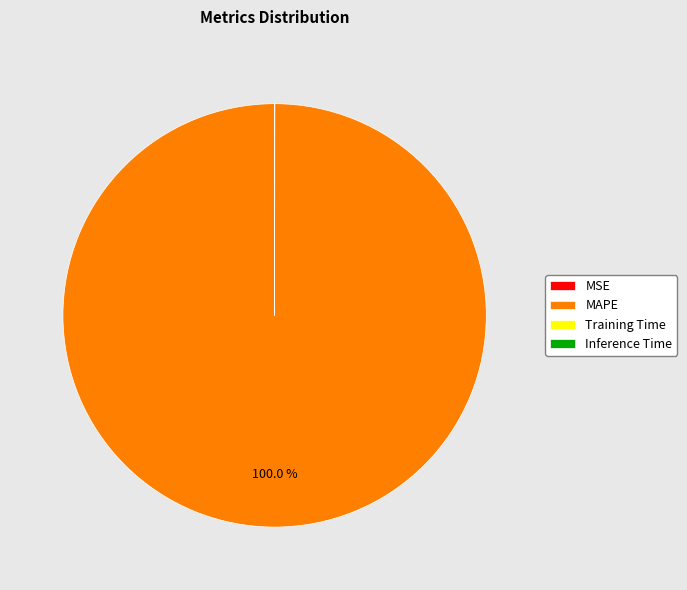

Which slice is the largest?

MAPE